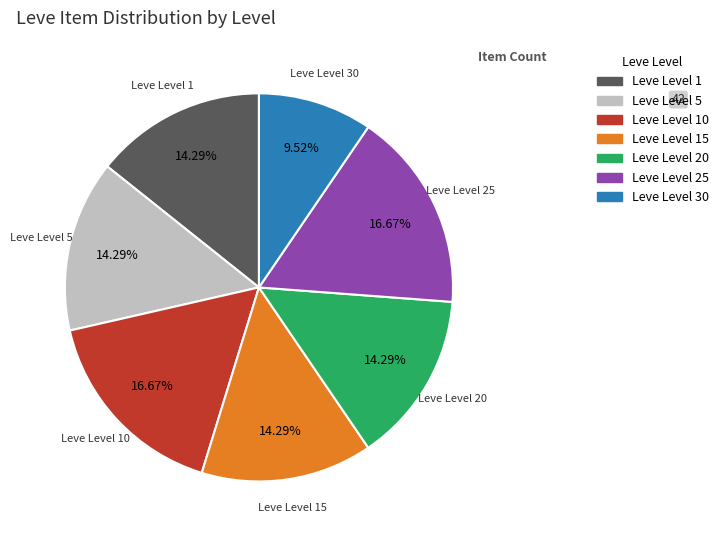

Is there any slice that represents more than half of the pie?

No